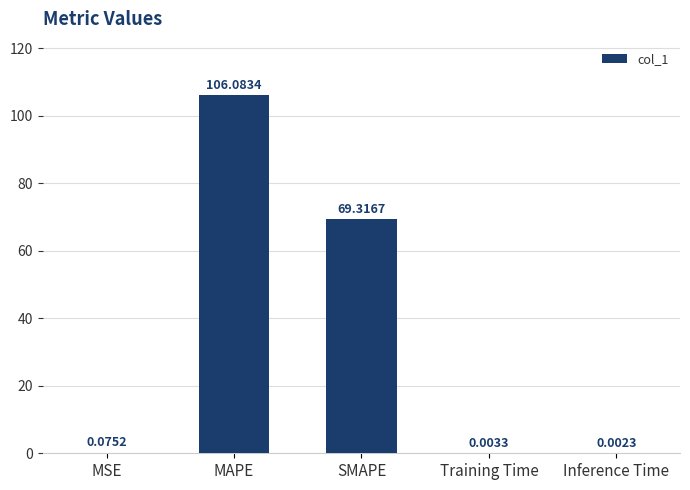

Where is the data nearest to the value 53?

SMAPE